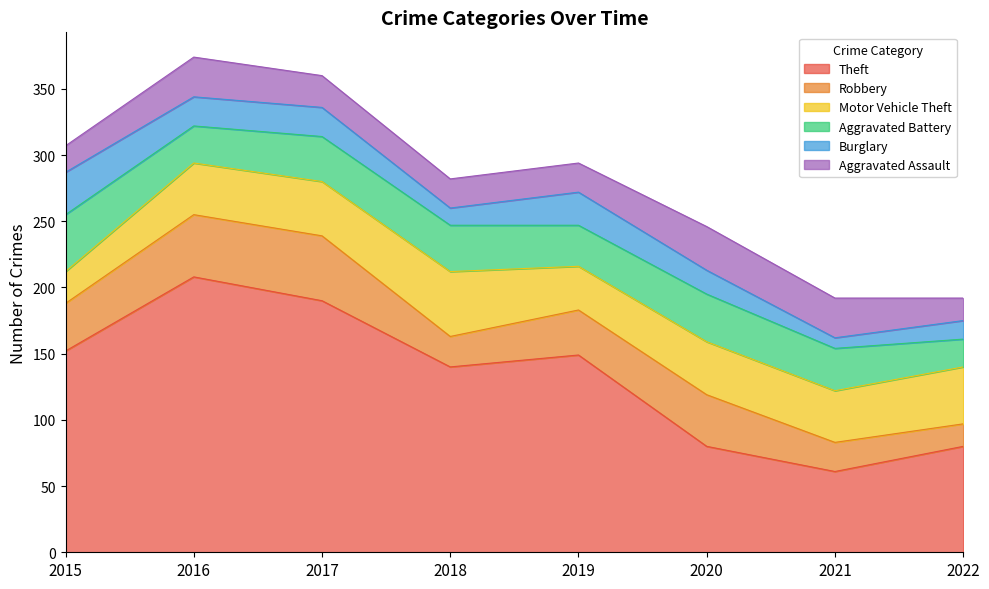

Where is the first local minimum for Burglary?

2018